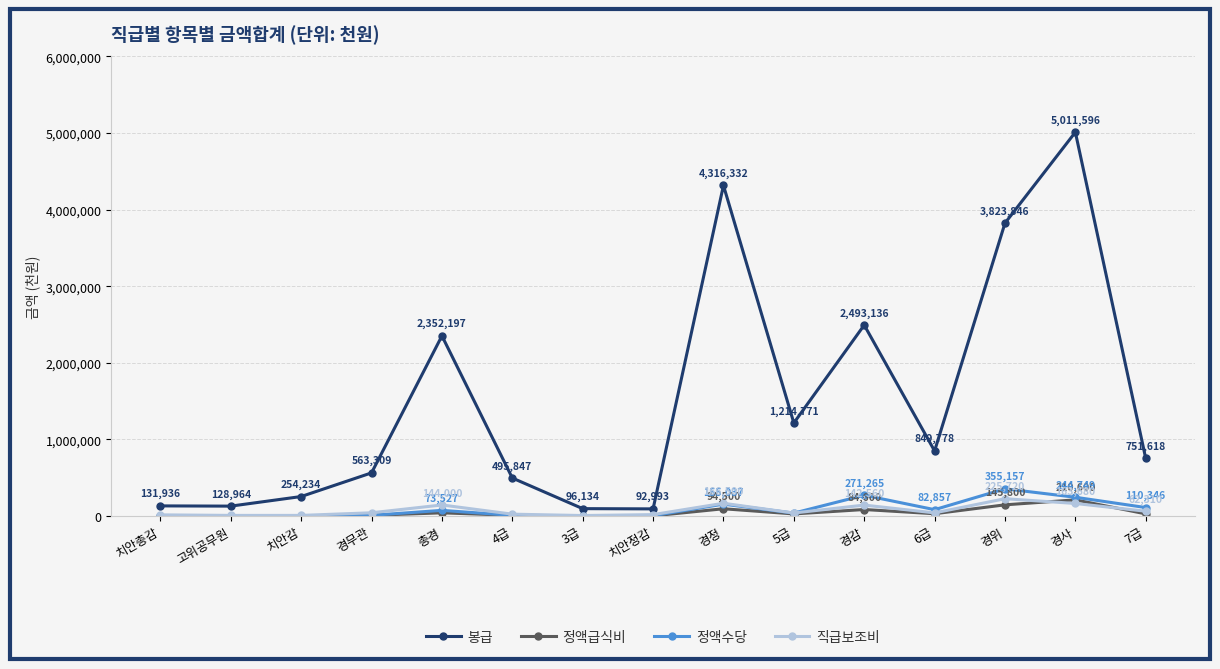

At 경사, list the series in order from smallest to largest.

직급보조비, 정액급식비, 정액수당, 봉급